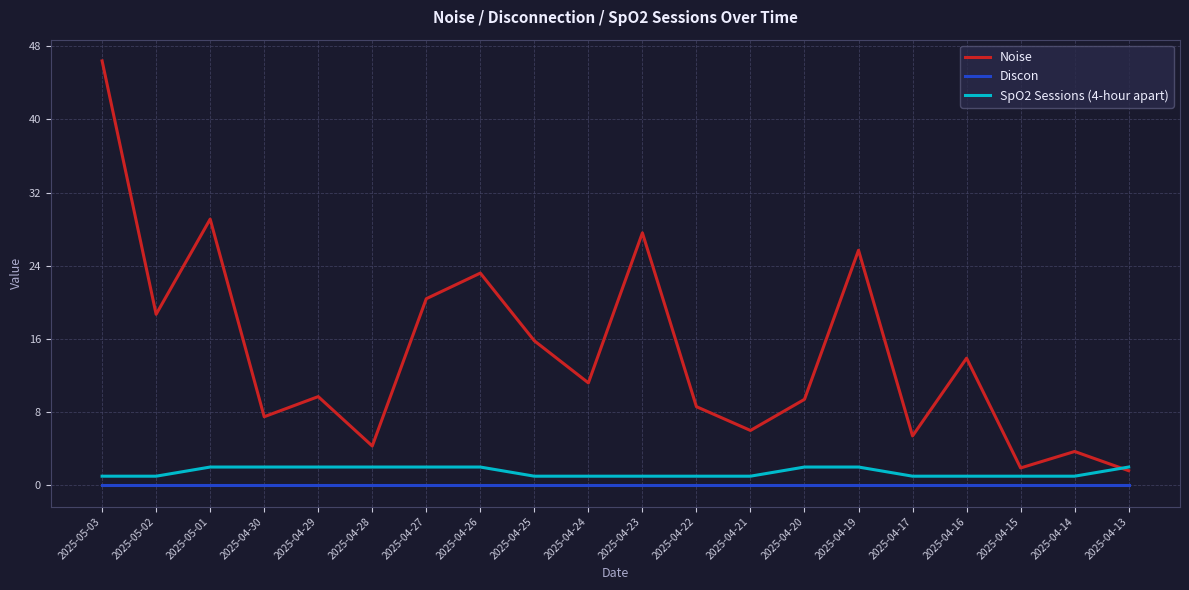

Count the number of data series in this chart.

3